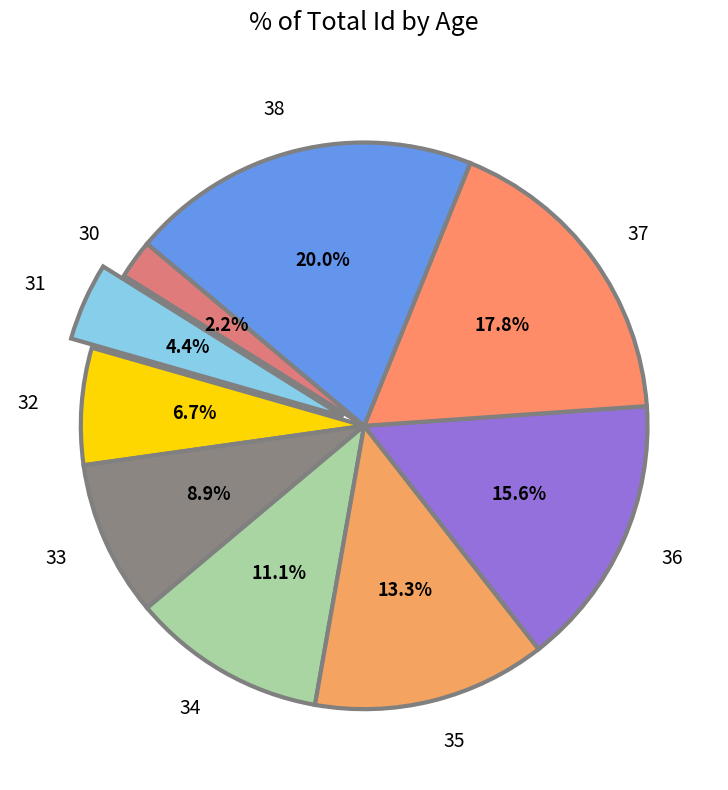

To the nearest percent, what percentage of the pie is 35?

13%